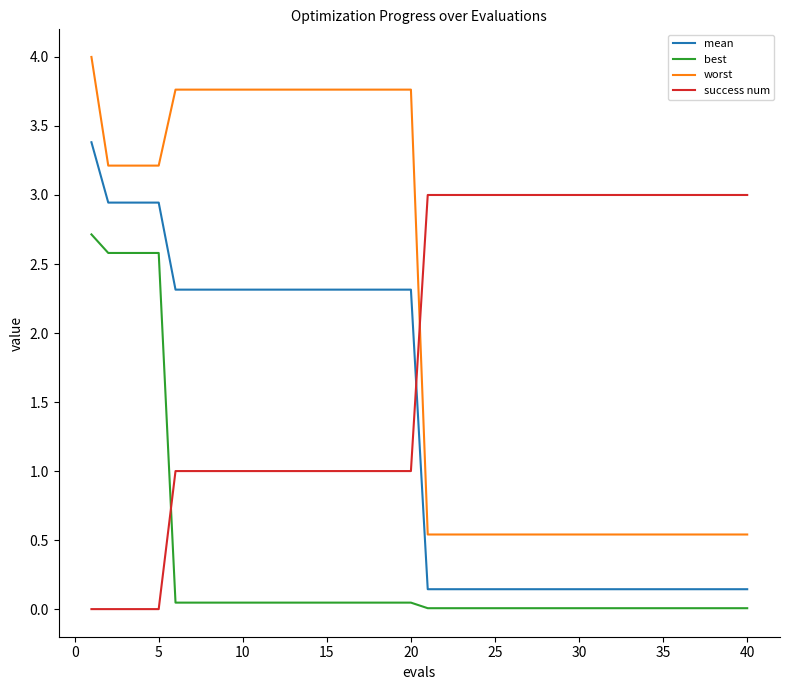

Rank the series by their maximum value, from lowest to highest.

best, success num, mean, worst